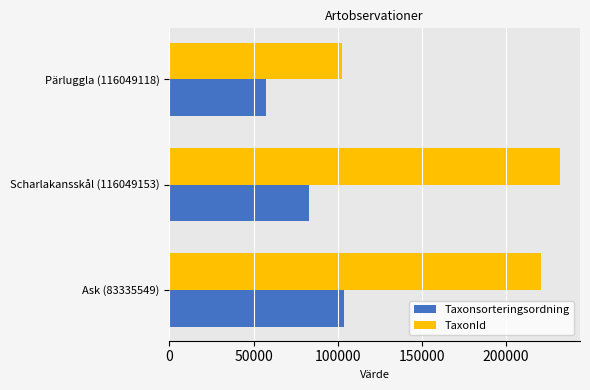

Is the value of Taxonsorteringsordning at Scharlakansskål (116049153) greater than the value of TaxonId at Pärluggla (116049118)?

No